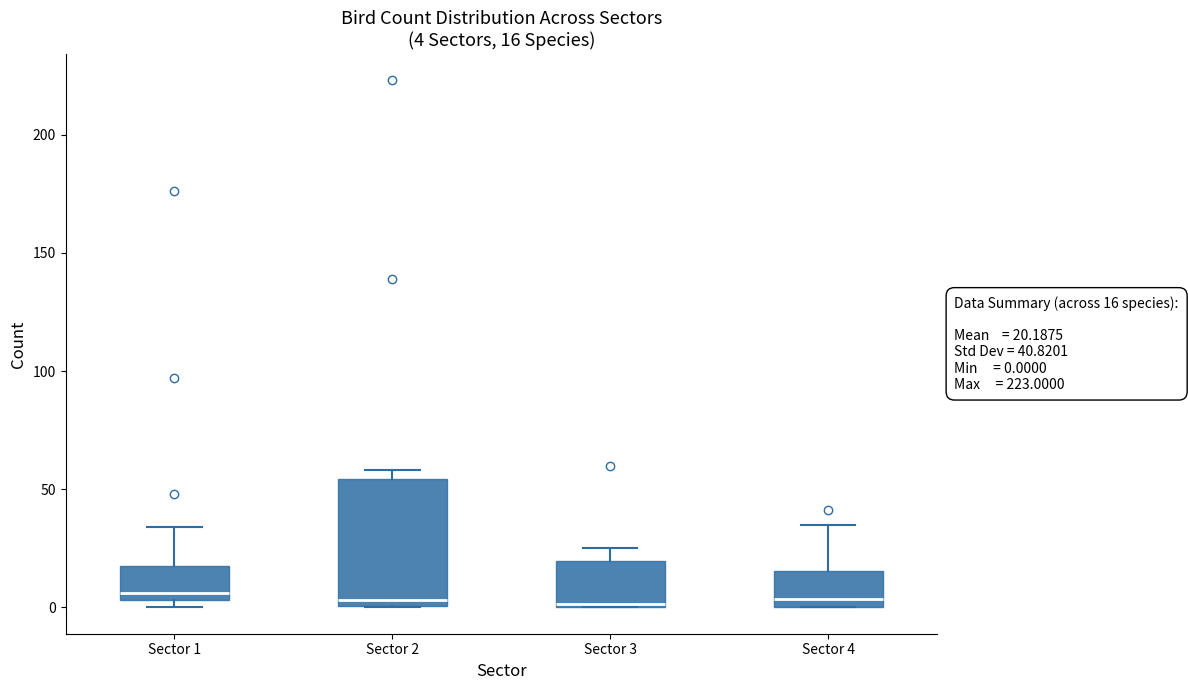

Which box is the tallest, from its lower edge to its upper edge?

Sector 2